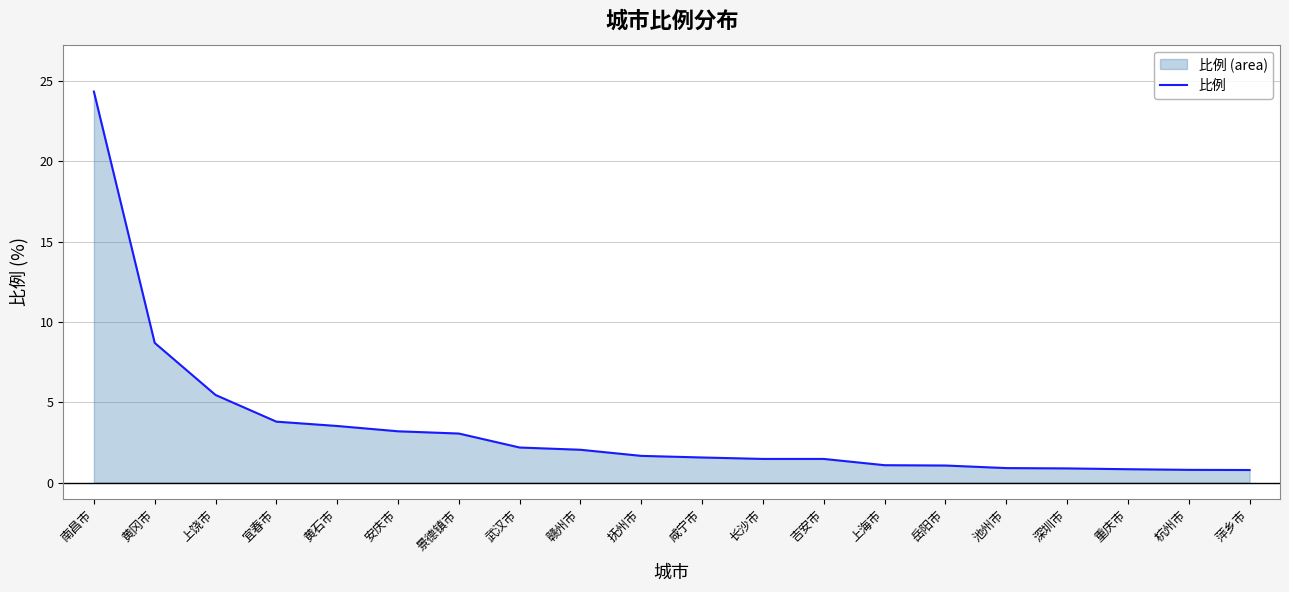

The chart shows a value of 2.9 at 黄冈市. True or false?

False